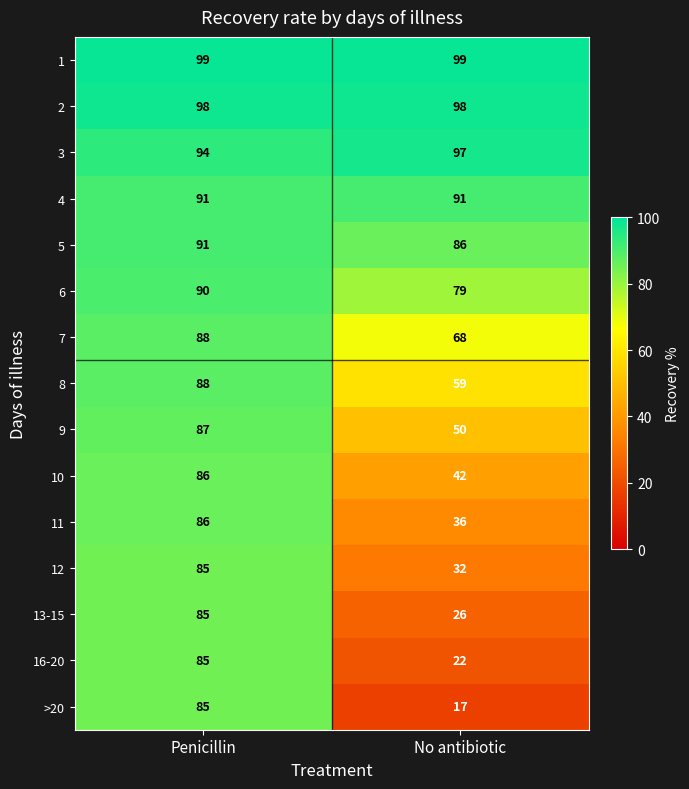

Which category has the highest value in the >20 series?

Penicillin